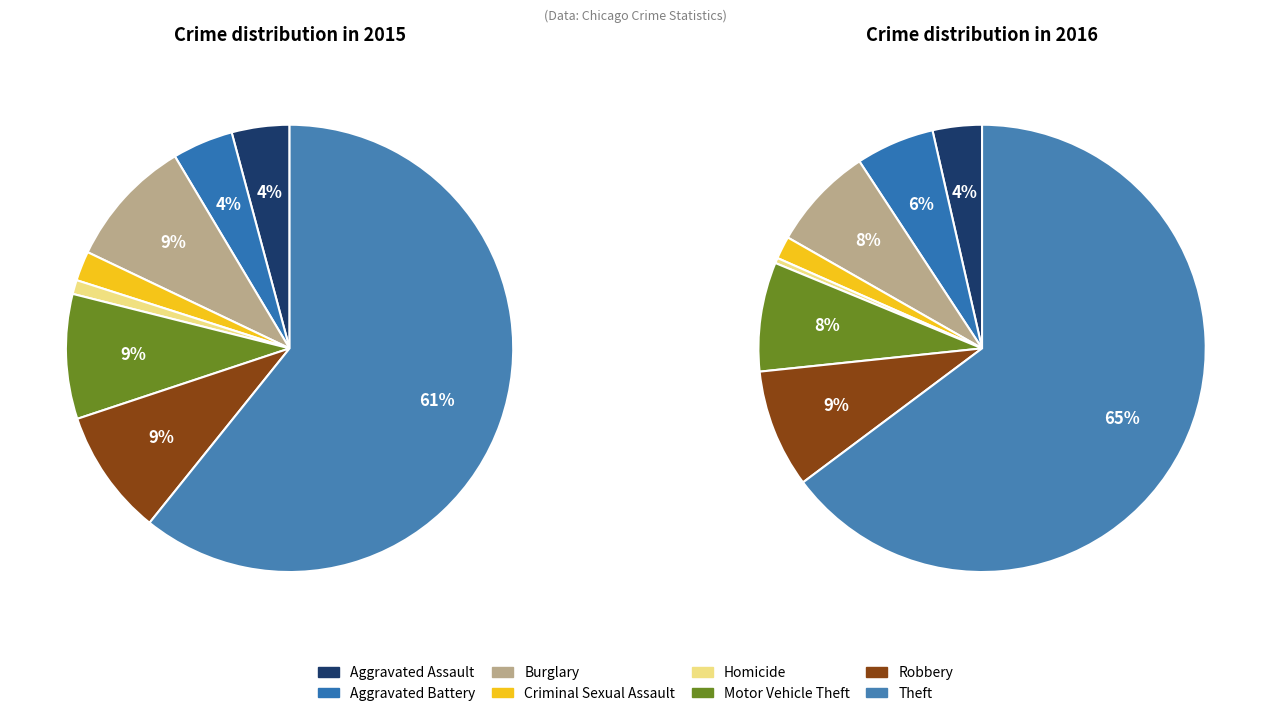

To the nearest percent, what percentage of the pie is Motor Vehicle Theft?

8%